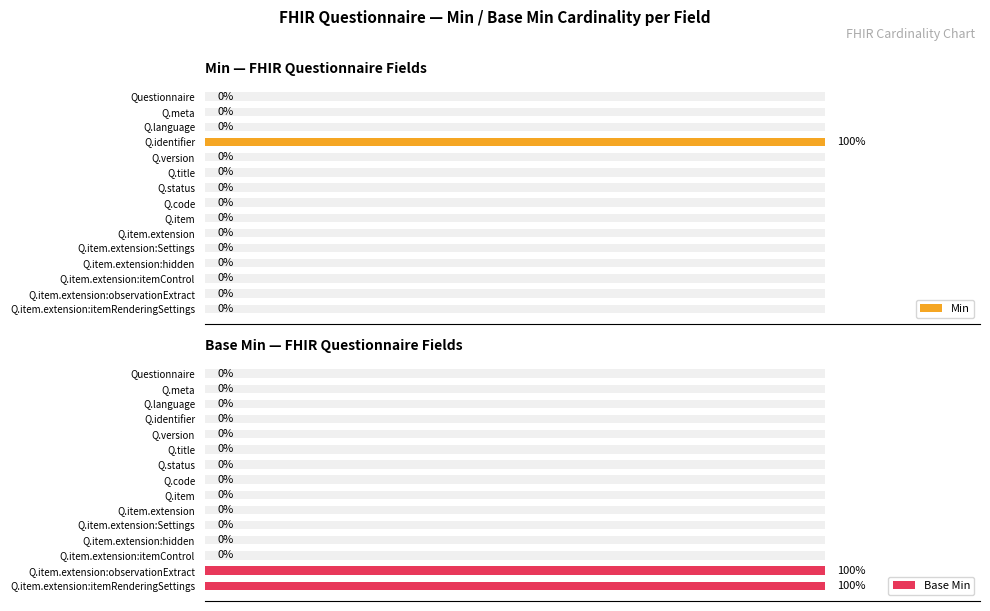

Rank the series by their average value, from lowest to highest.

Min, Base Min